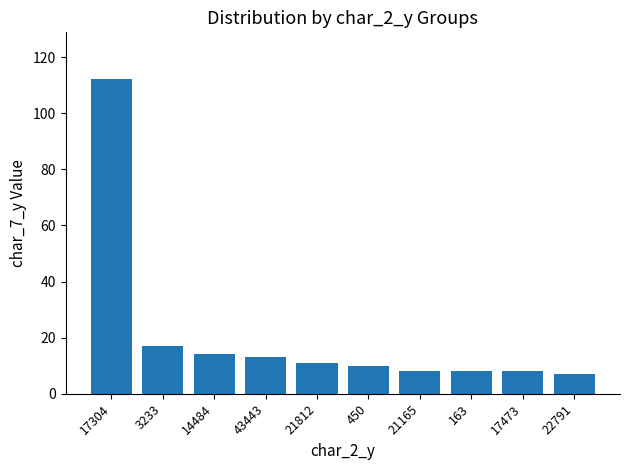

At which label does the data first exceed 11?

17304